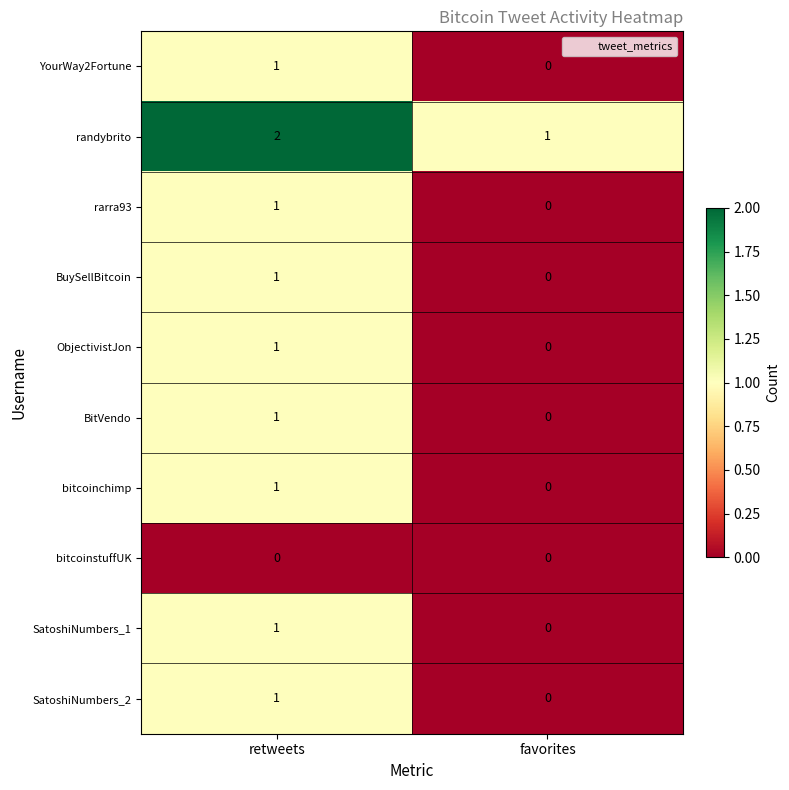

Rank the categories by BuySellBitcoin value from lowest to highest.

favorites, retweets